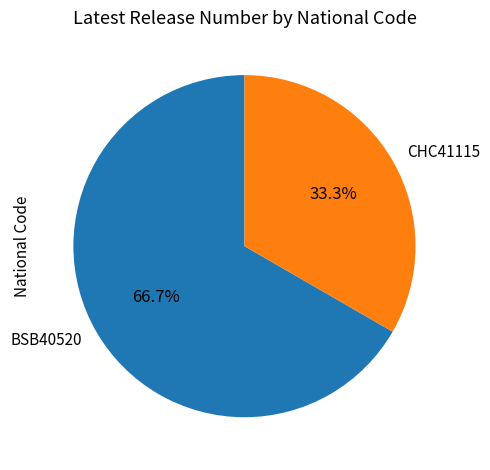

True or false: CHC41115 accounts for 19% of the total.

False